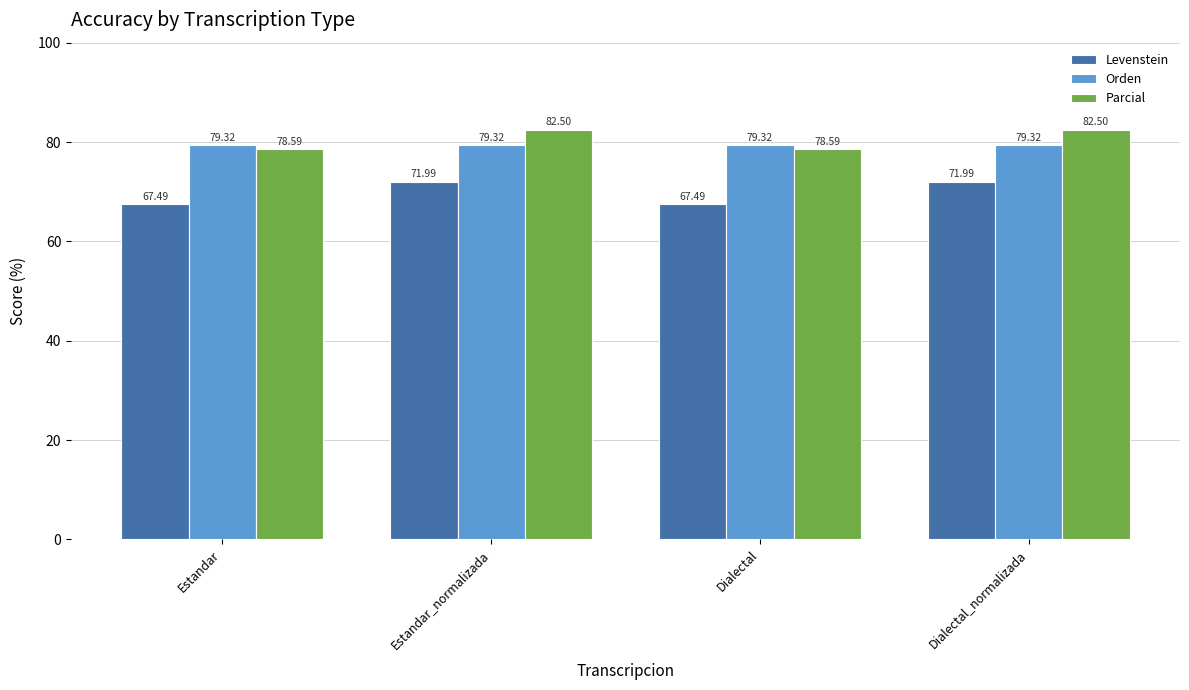

What is the spread (max minus min) of values at Dialectal_normalizada?

10.5